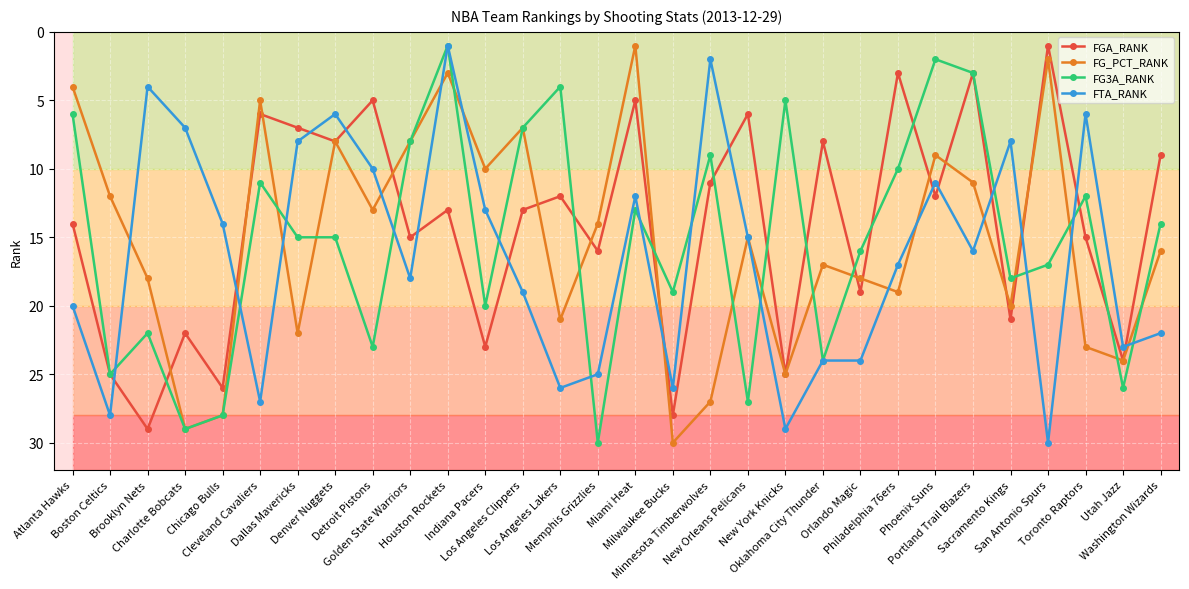

What are all the series names shown in the legend?

FGA_RANK, FG_PCT_RANK, FG3A_RANK, FTA_RANK